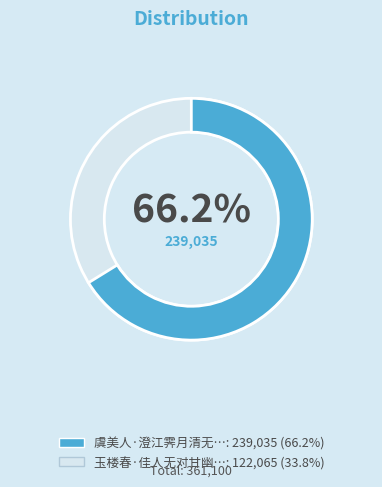

To the nearest percent, what is the difference between the 玉楼春·佳人无对甘幽独 and 虞美人·澄江霁月清无对 slice percentages?

32%